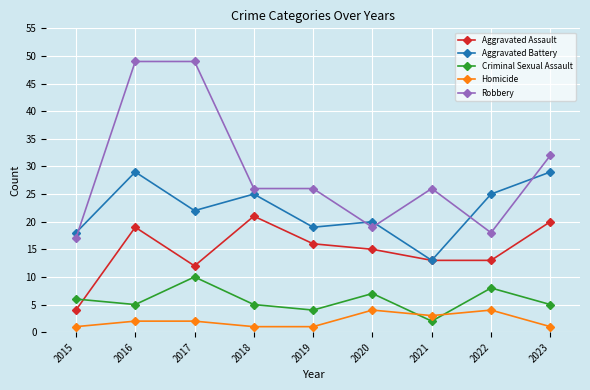

At how many categories does at least one series exceed 31?

3